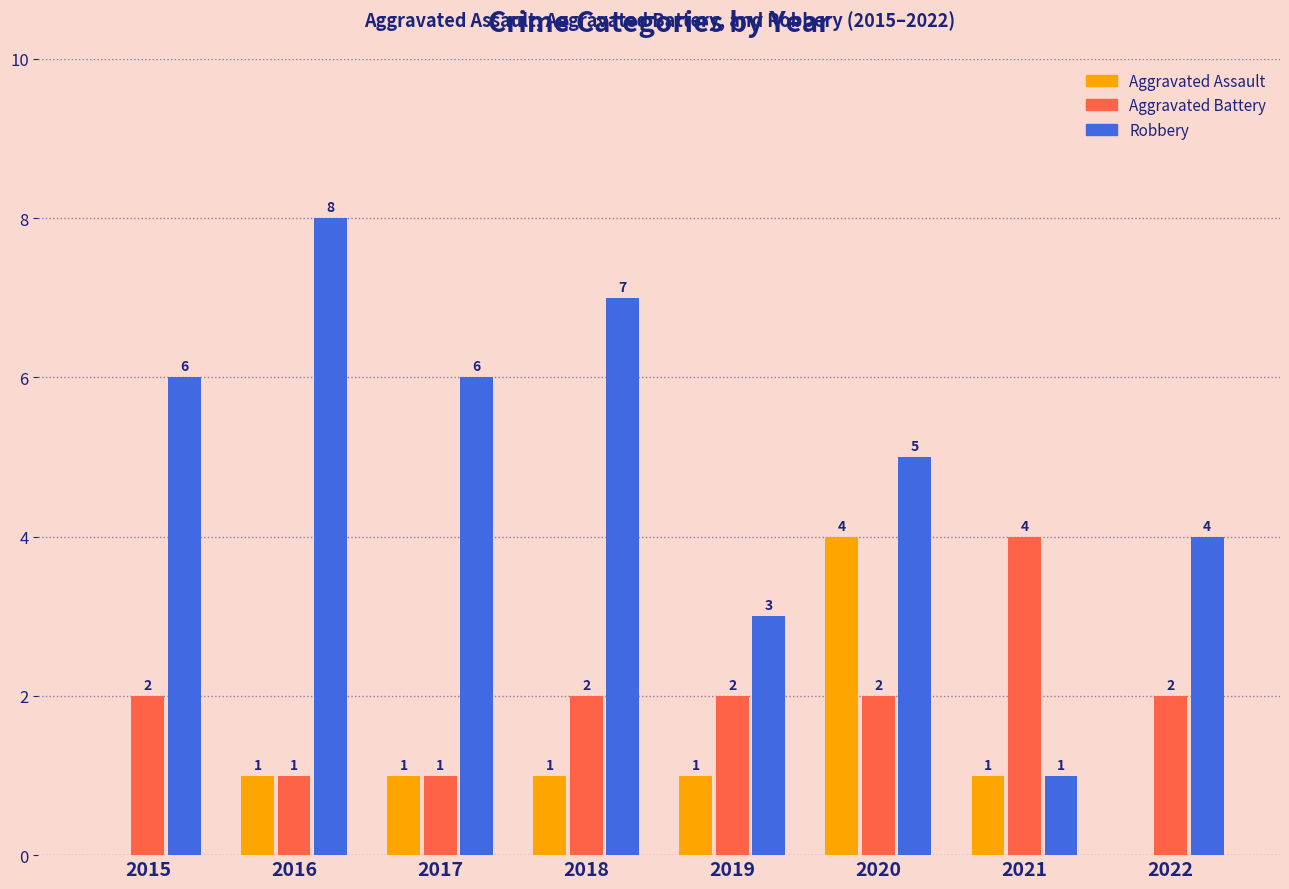

True or false: Aggravated Battery has a value of 2 at 2019.

True